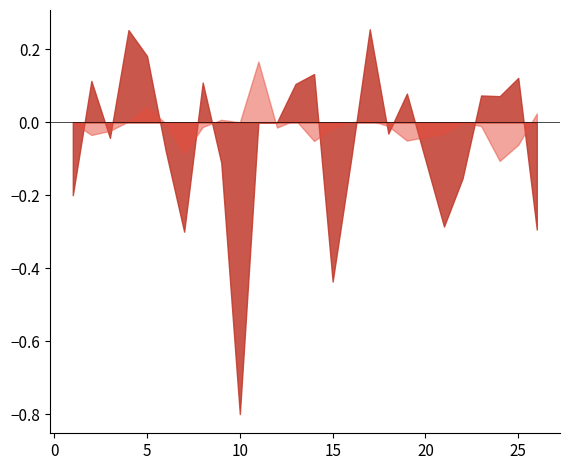

True or false: accuracy has more than 0 points higher than both neighbors.

True